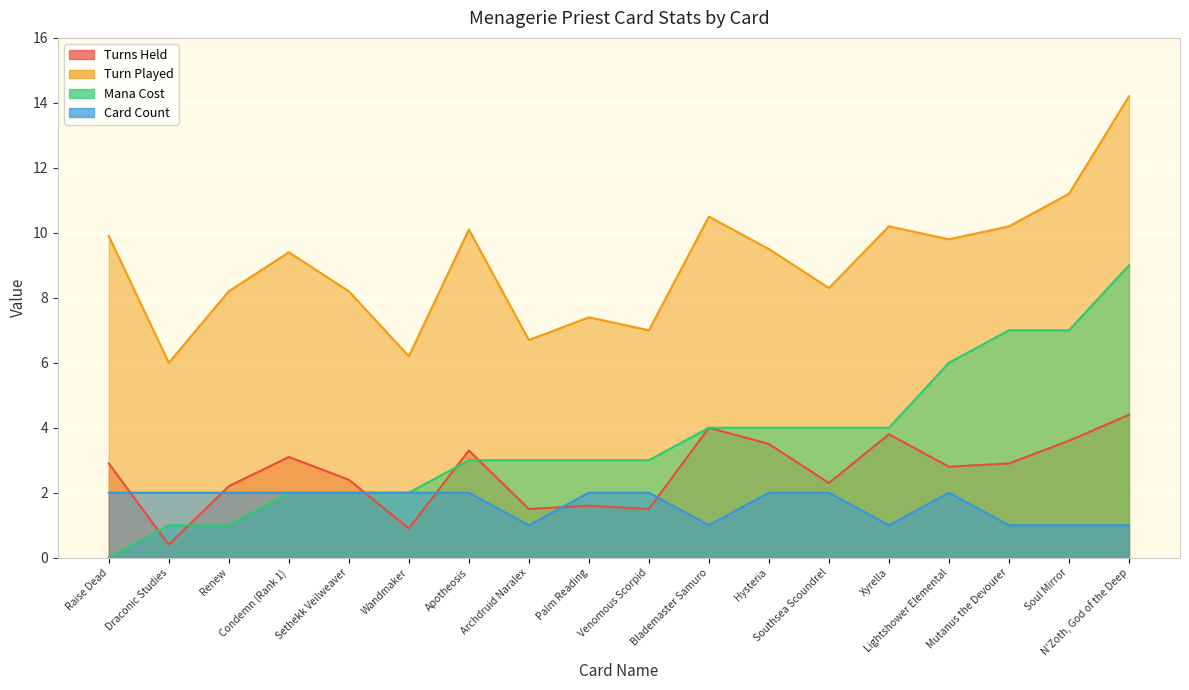

What is the difference between the highest and lowest values at Palm Reading?

5.8